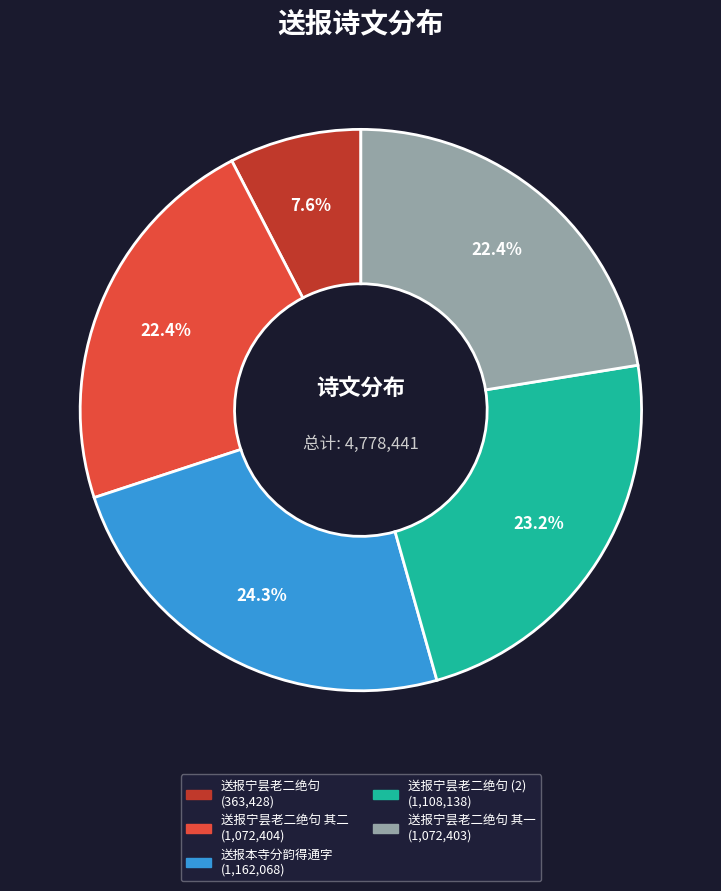

To the nearest percent, what is the average slice percentage?

20%